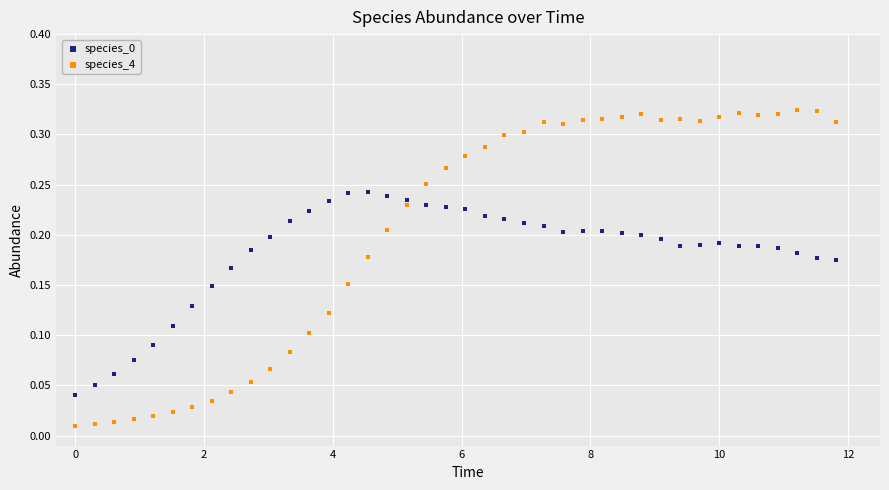

Which series reaches the maximum Y coordinate?

species_4